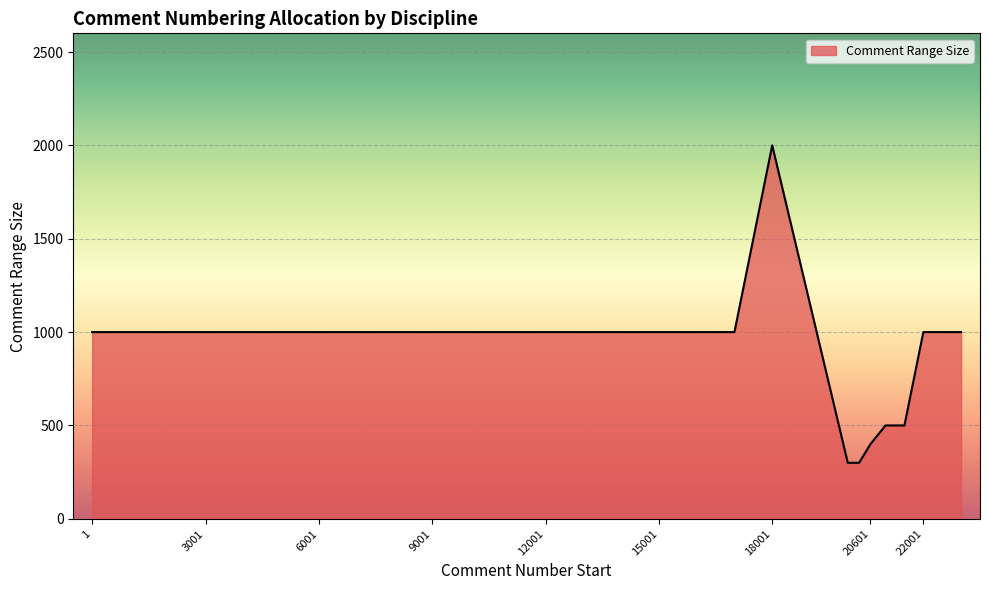

What is the greatest value displayed?

2000